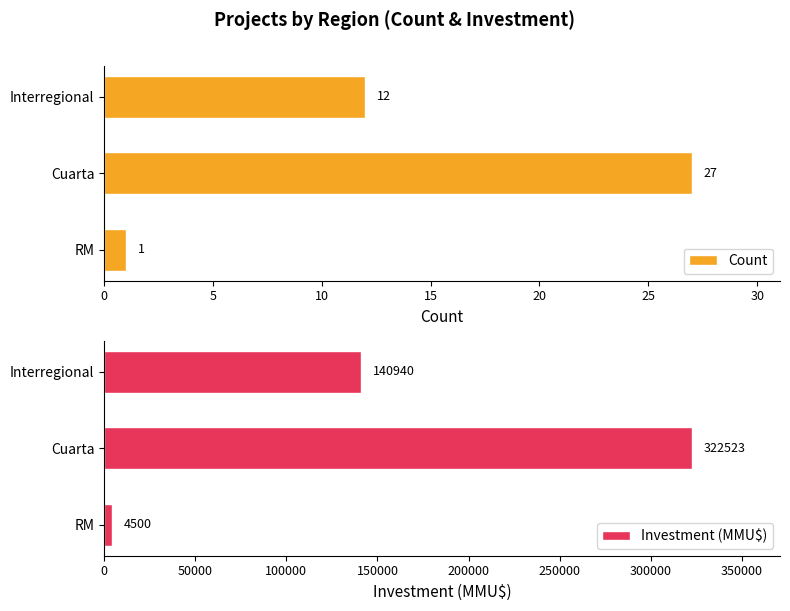

Rank the series by their average value, from highest to lowest.

Investment, Count